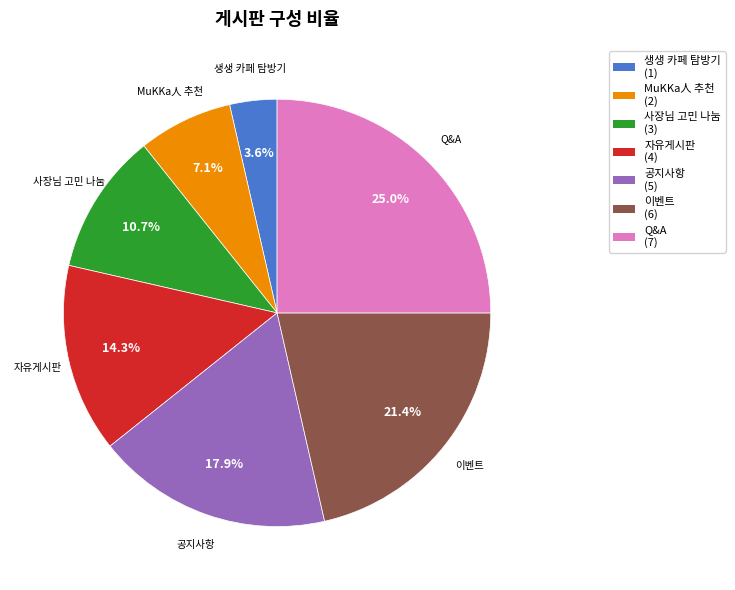

To the nearest percent, what percentage of the pie is MuKKa人 추천?

7%